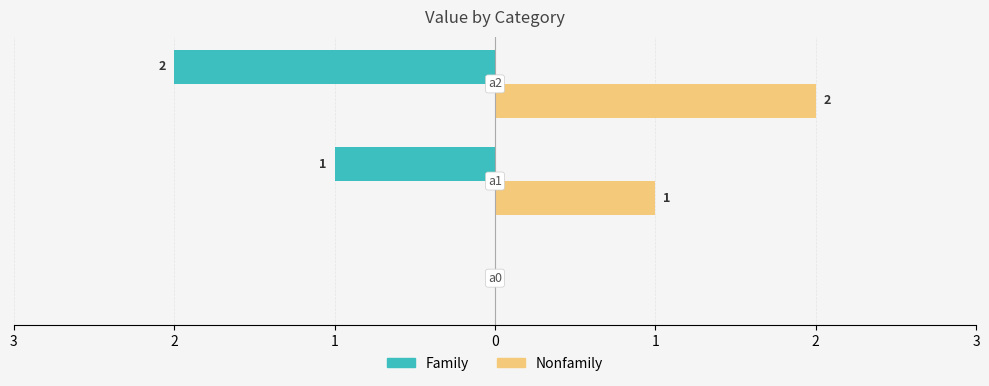

What are all the series names shown in the legend?

Family, Nonfamily